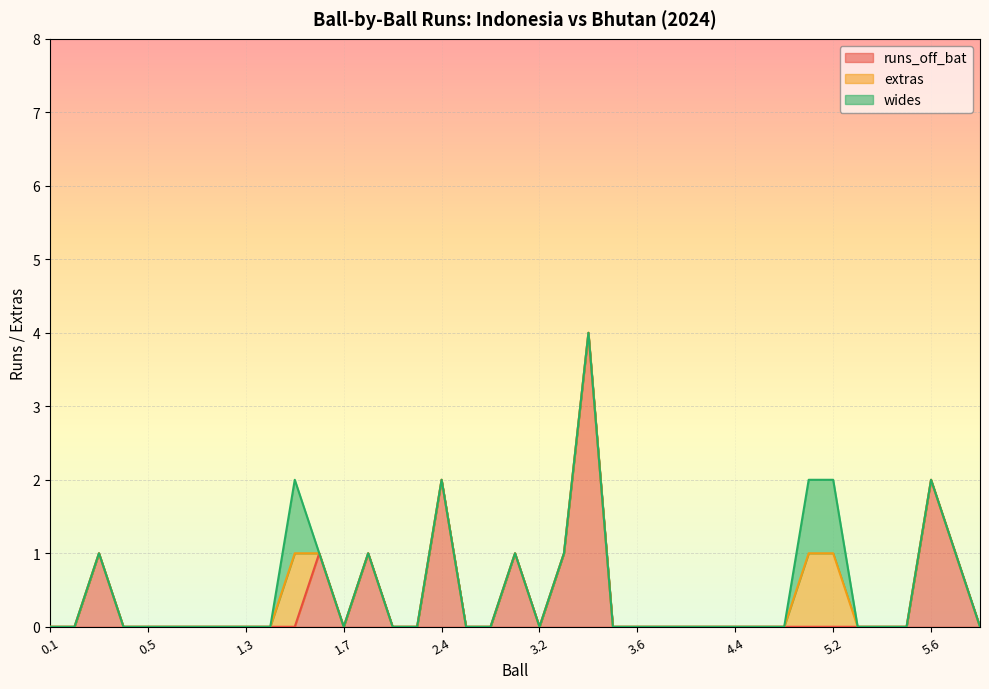

What is the sum of all extras values?

3